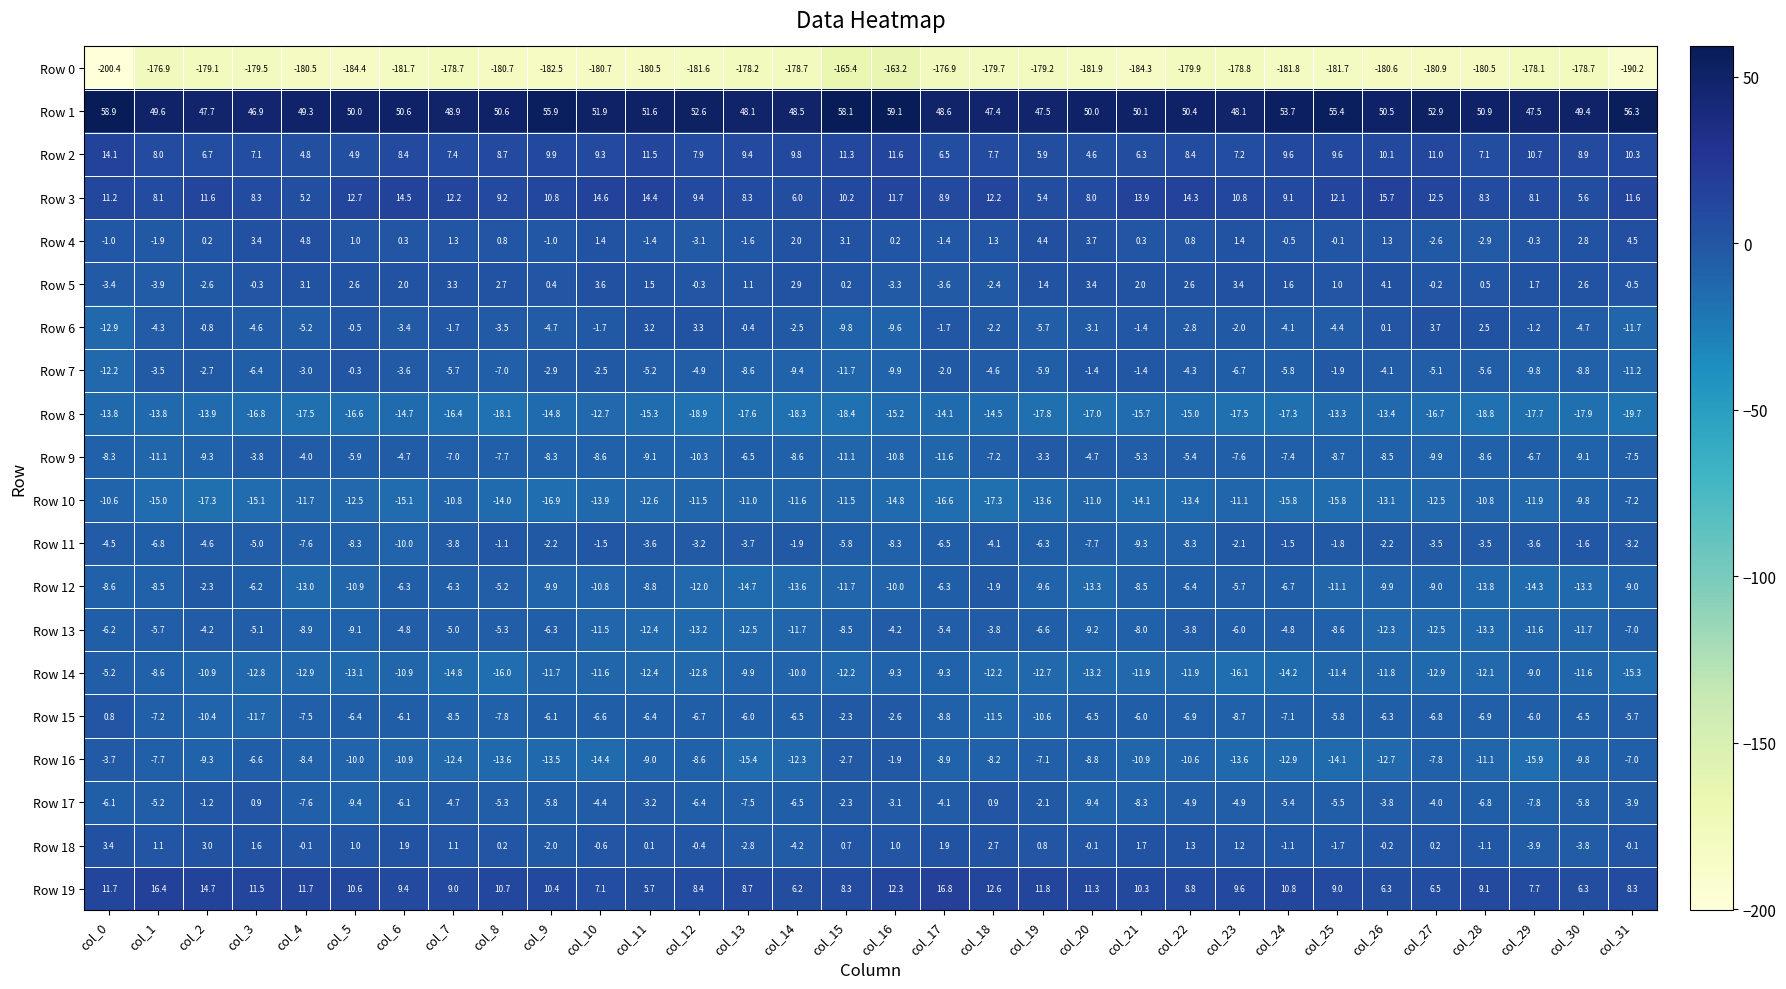

Which series has the largest total across all categories?

Row 1